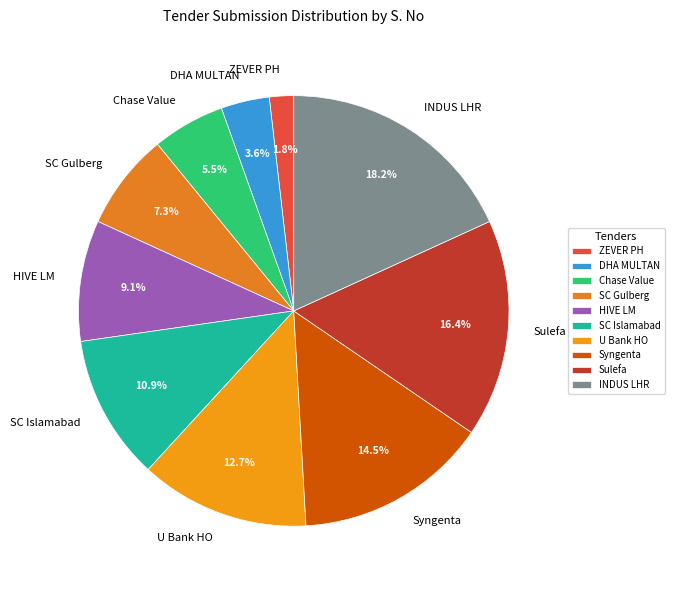

Rank the categories by value from highest to lowest.

INDUS LHR, Sulefa, Syngenta, U Bank HO, SC Islamabad, HIVE LM, SC Gulberg, Chase Value, DHA MULTAN, ZEVER PH